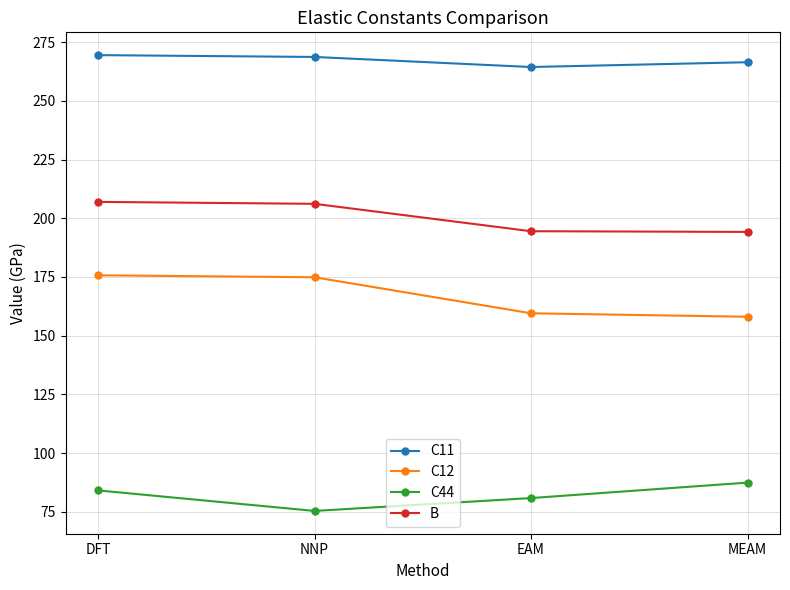

What is the average value of the B series?

200.4